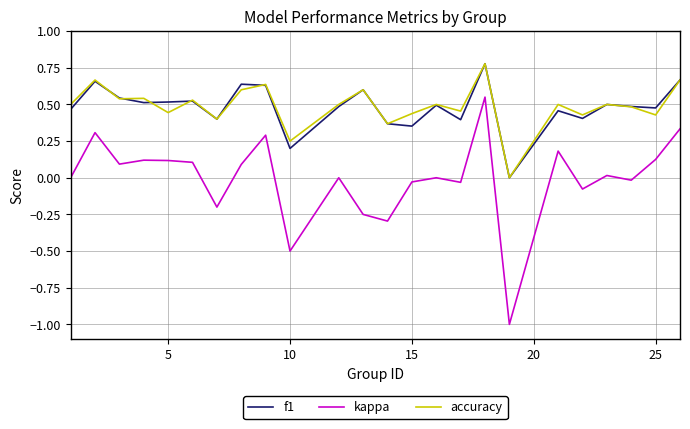

How many values in f1 are above zero?

23